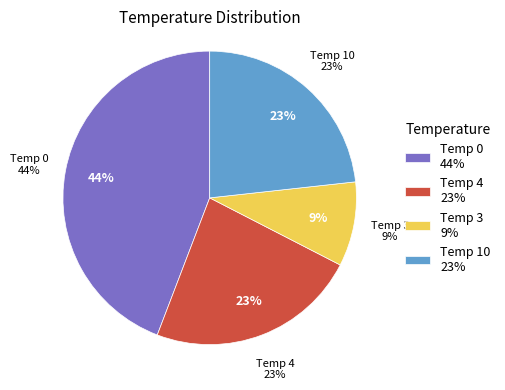

How many slices are in this pie chart?

4